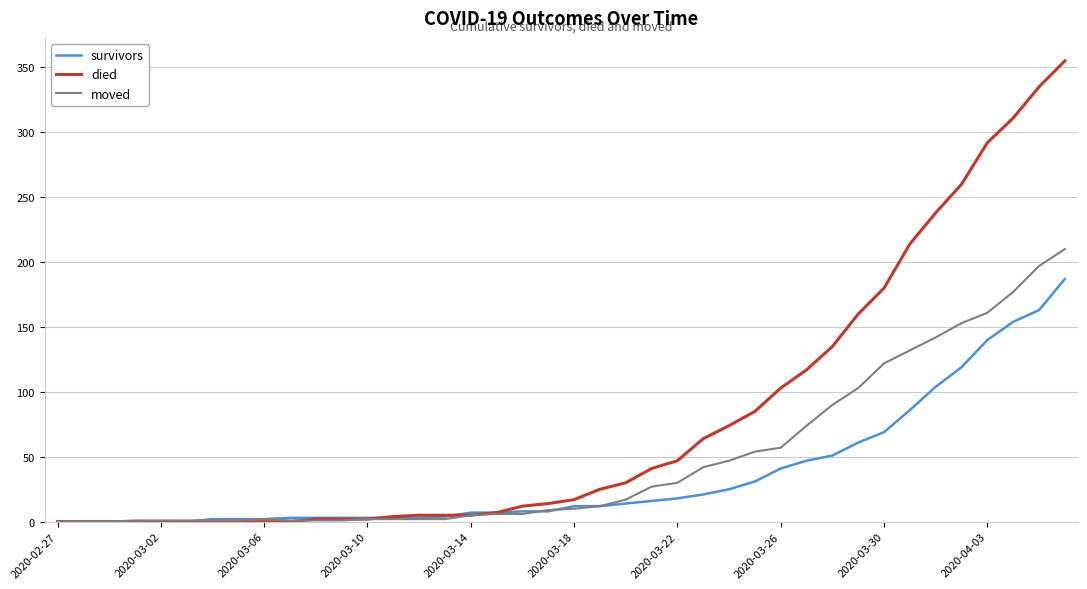

List the series in order of their overall mean, lowest first.

survivors, moved, died